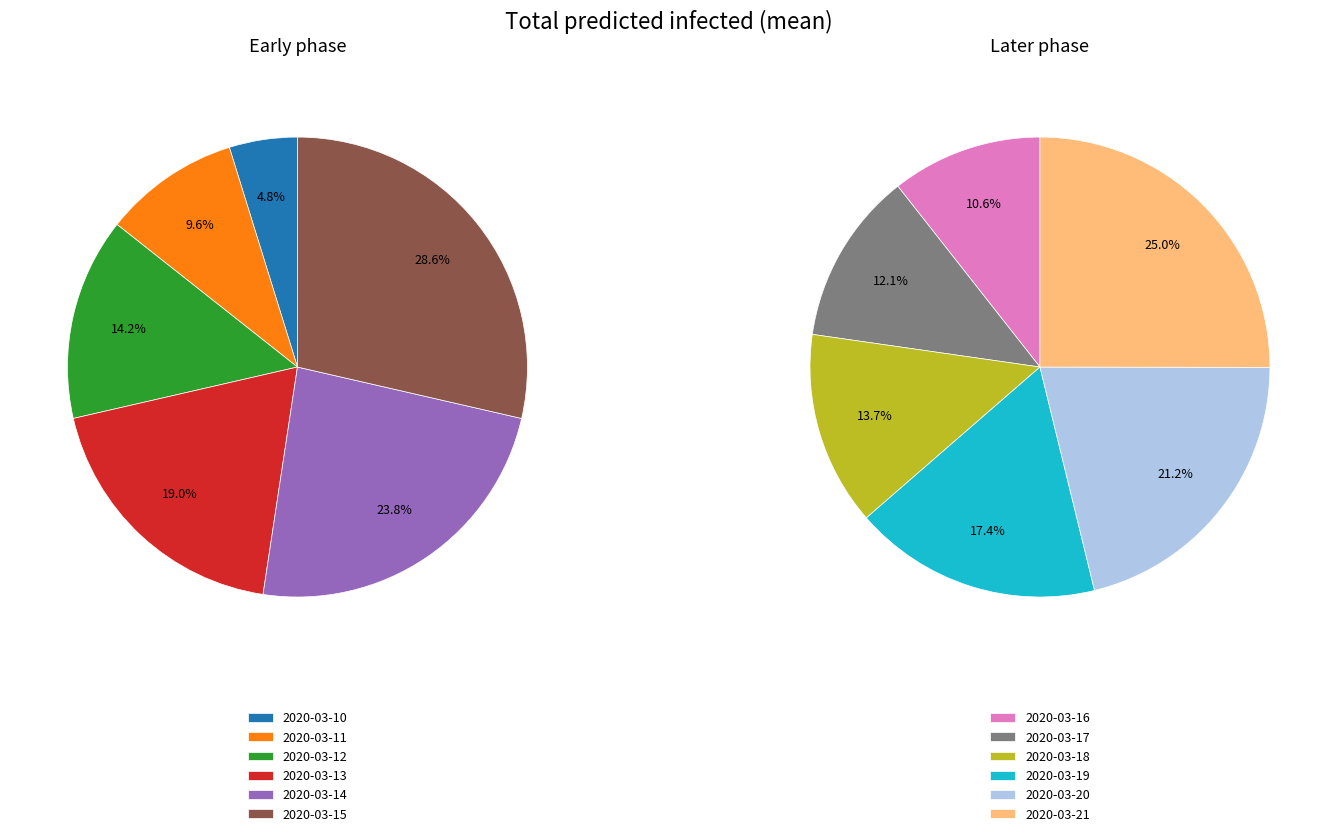

Approximately how many times larger is the value at 2020-03-20 compared to 2020-03-17?

1.7